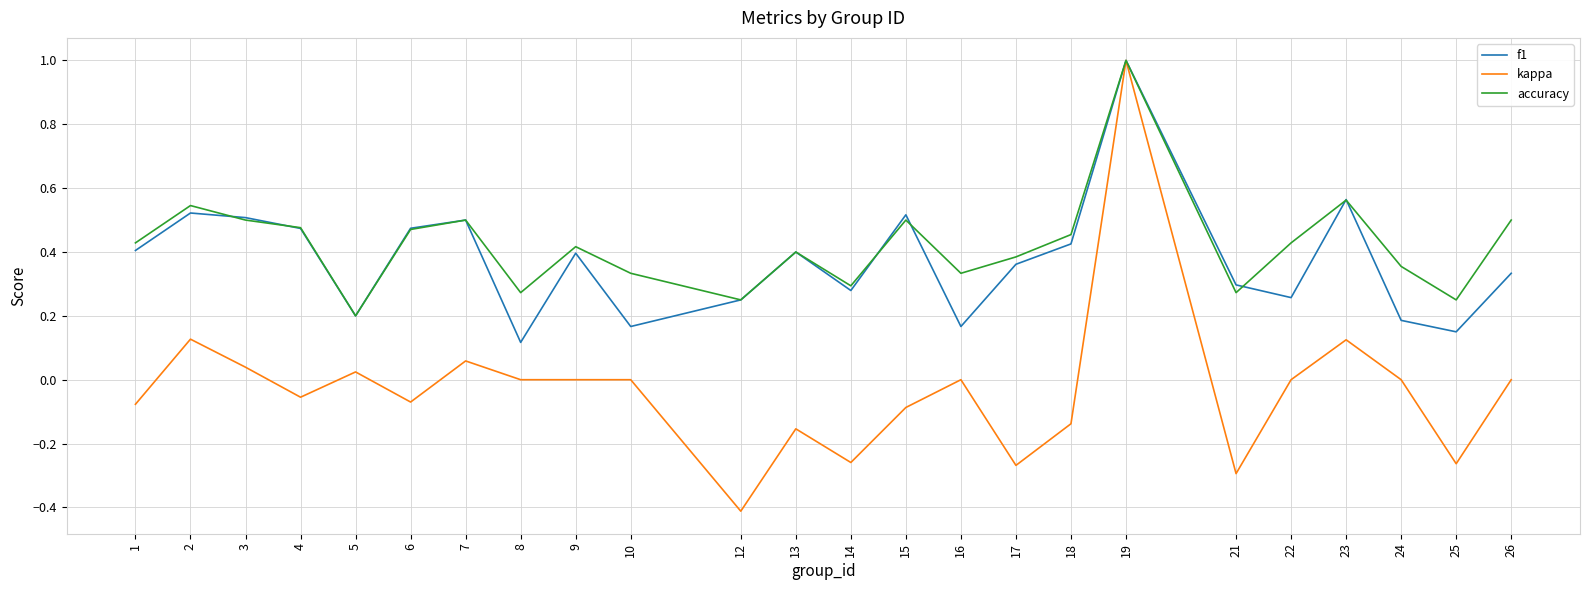

At which label does kappa first exceed 0?

2